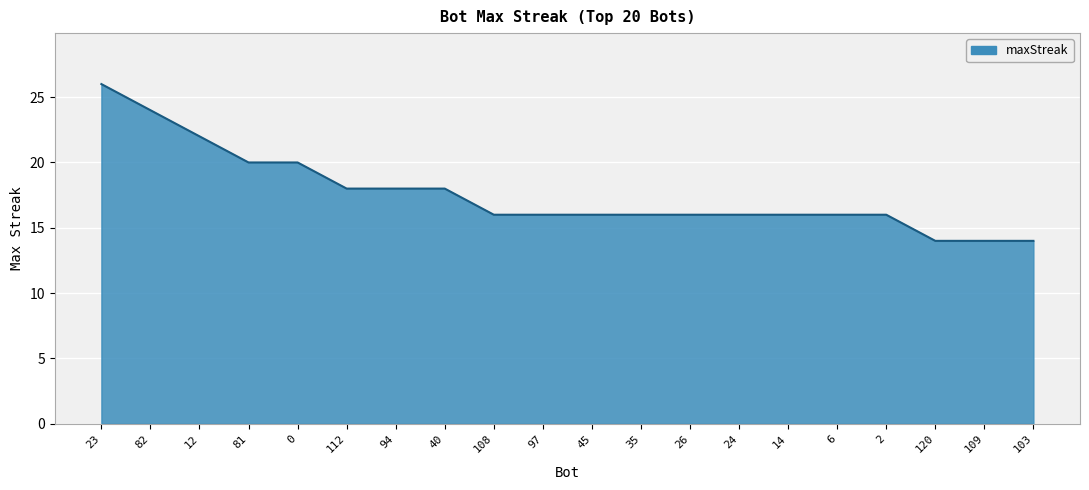

How many values are between 16 and 20?

14